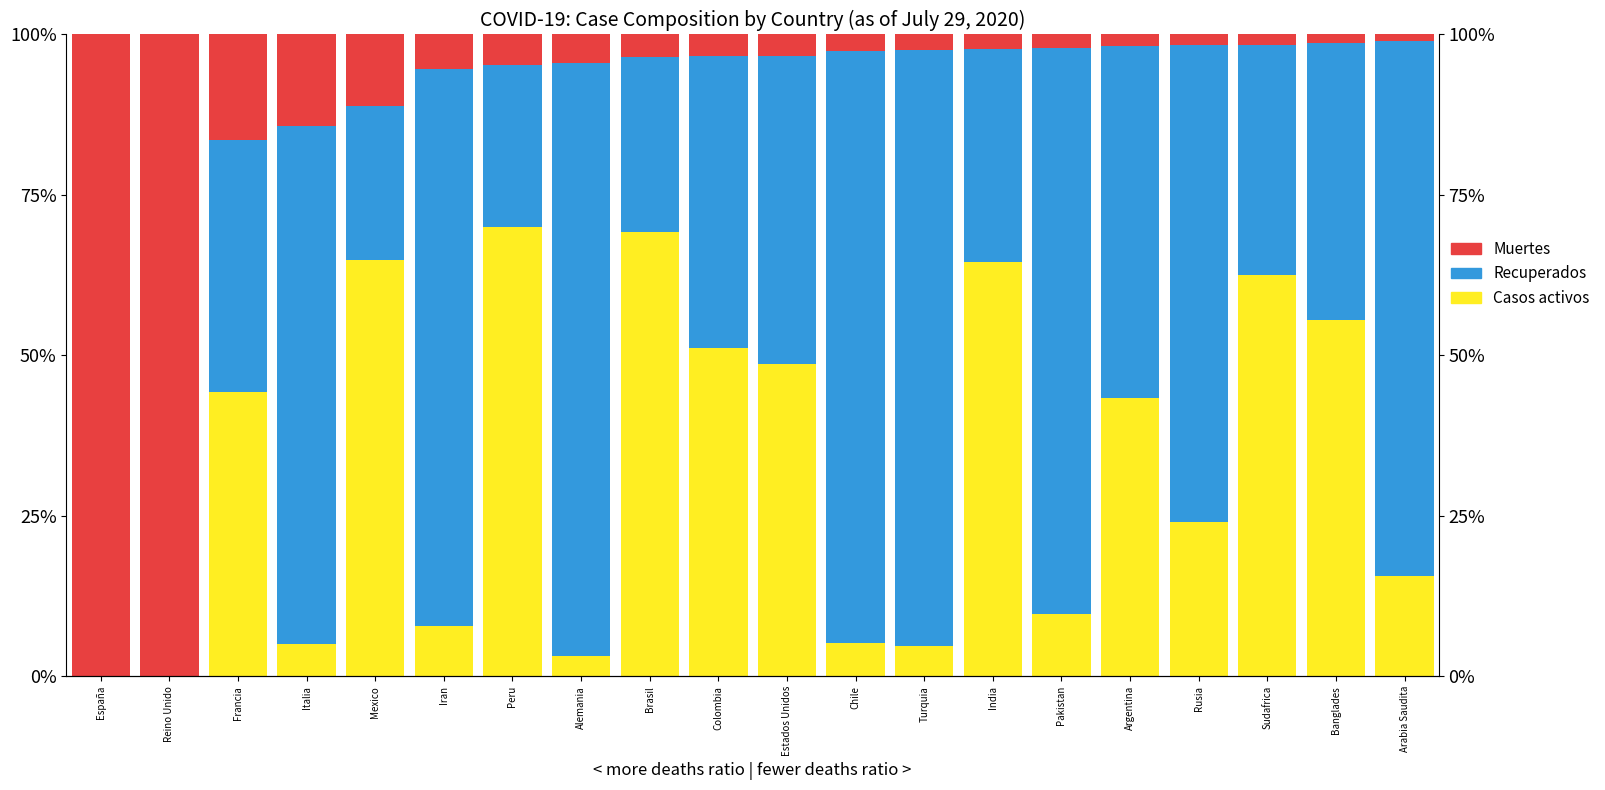

Which label corresponds to the smallest value in the chart?

España